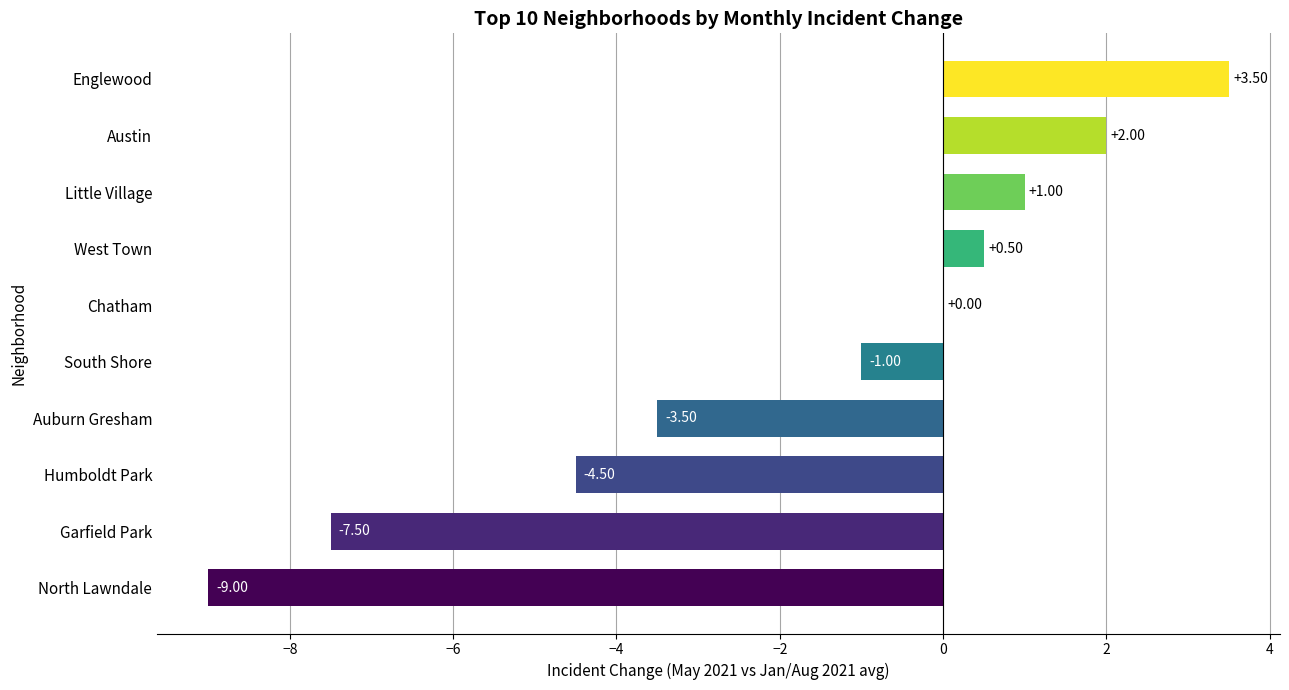

Which has a higher value, Humboldt Park or South Shore?

South Shore